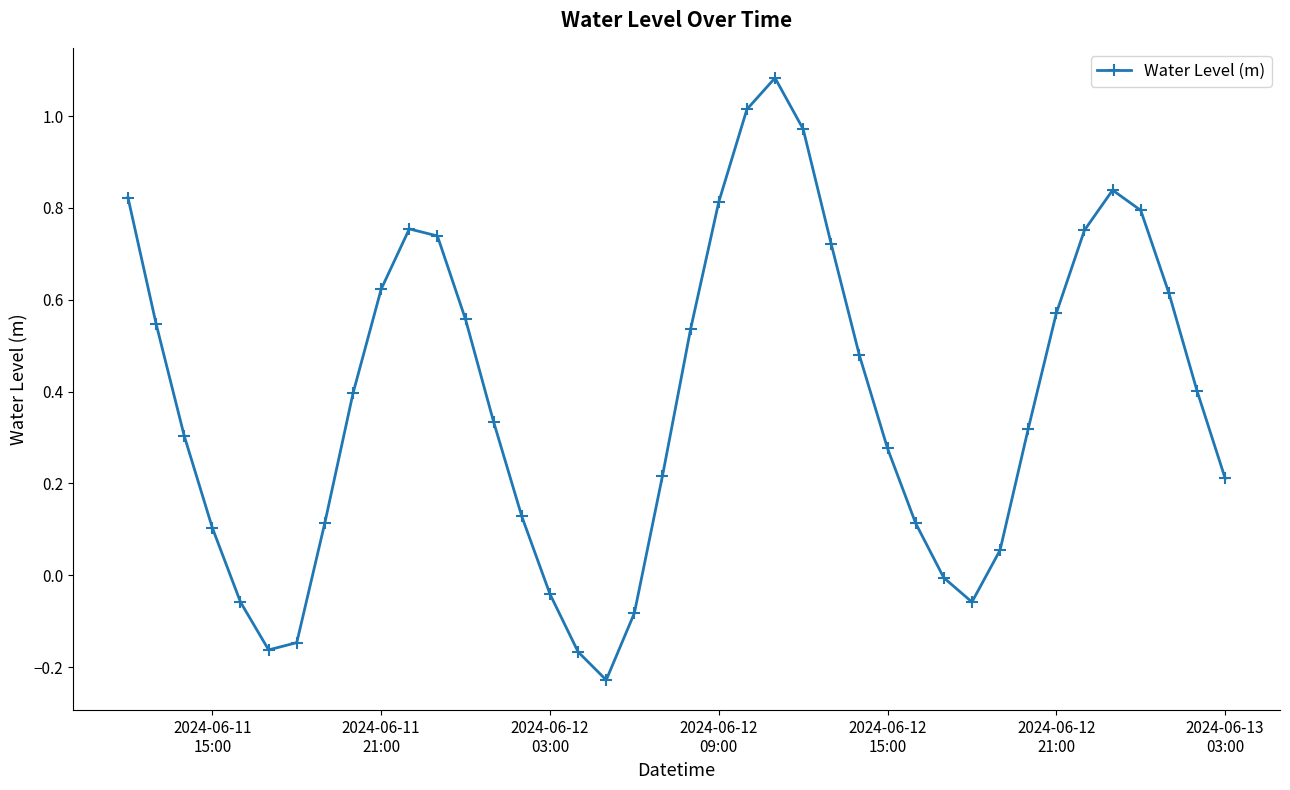

True or false: the data has more than 0 interior local peaks.

True